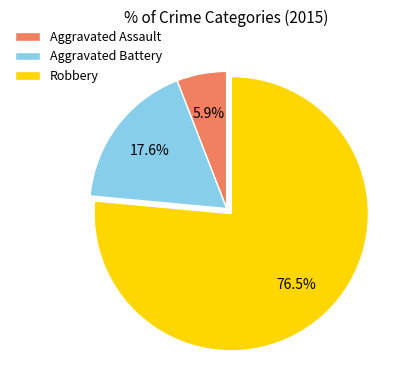

Does any single category account for the majority?

Yes